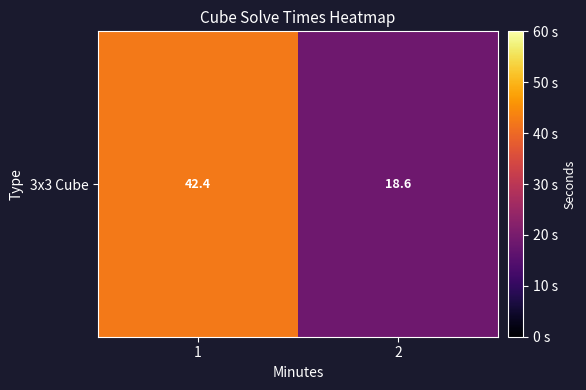

Reading left to right, list all the values displayed in this chart.

1=42.4	2=18.6